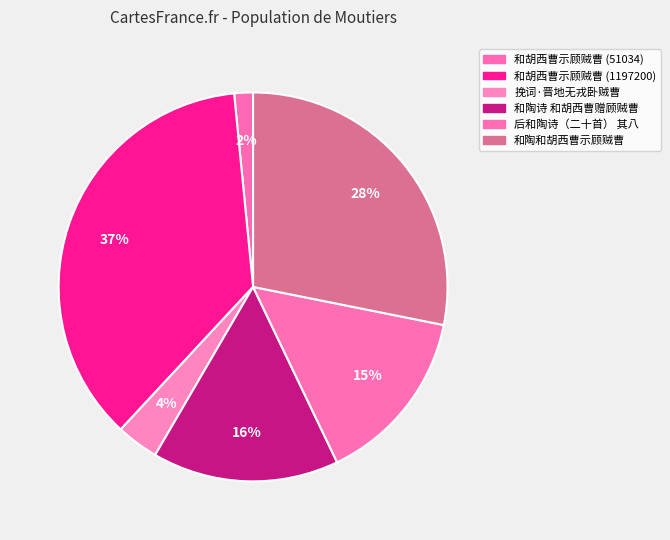

Does 和胡西曹示顾贼曹 (1197200) account for over 50% of the chart?

No